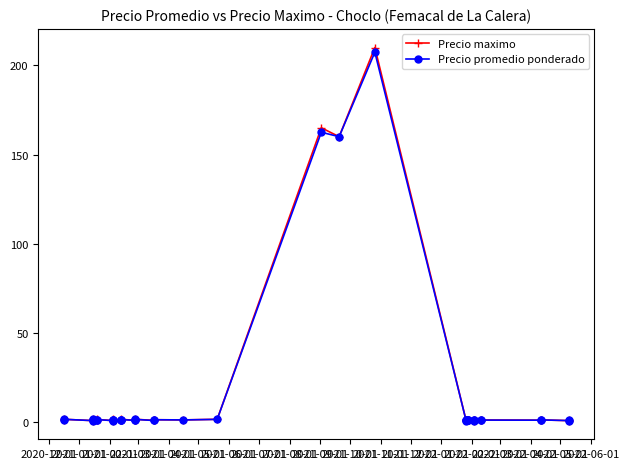

Which series has the largest range (max minus min)?

Precio maximo